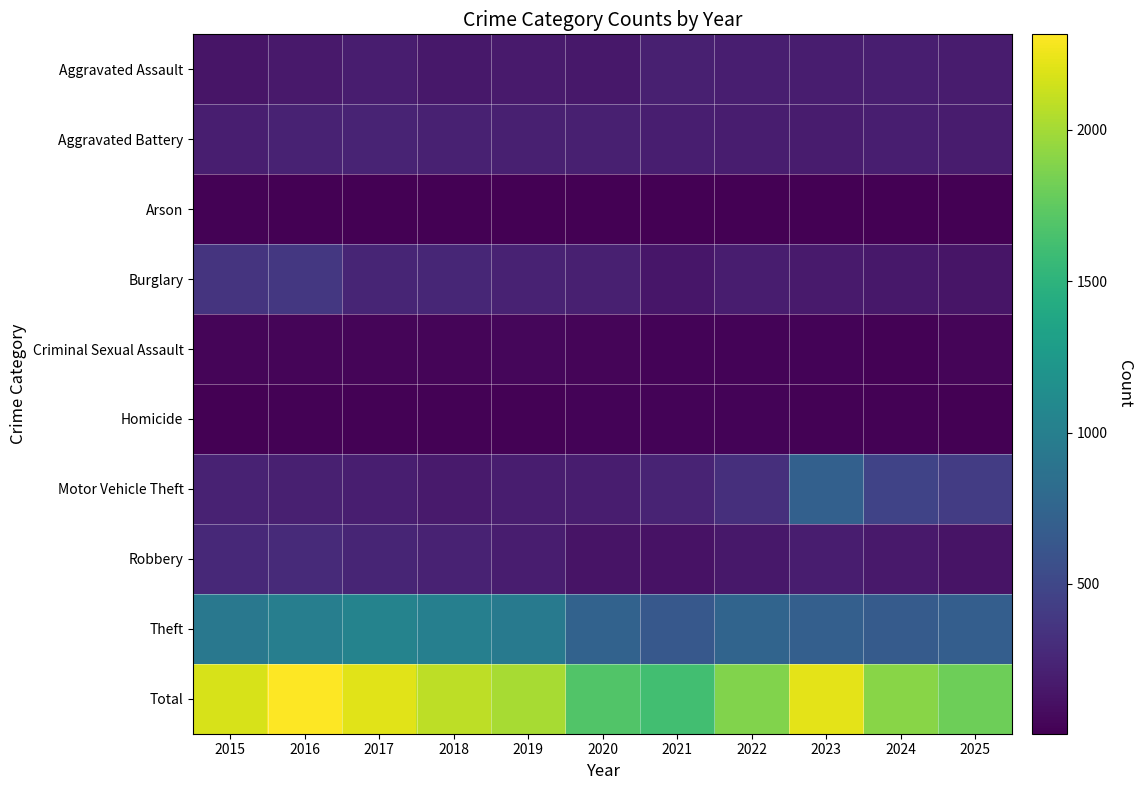

What is the spread (max minus min) of values at 2022?

1871